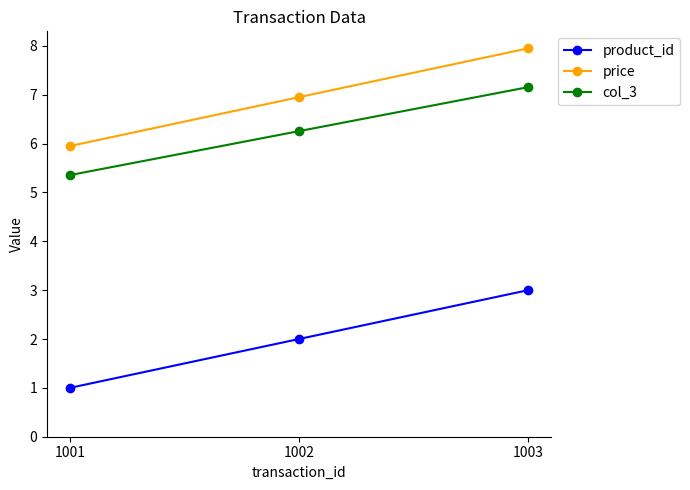

Rank the series at 1002 from highest to lowest value.

price, col_3, product_id